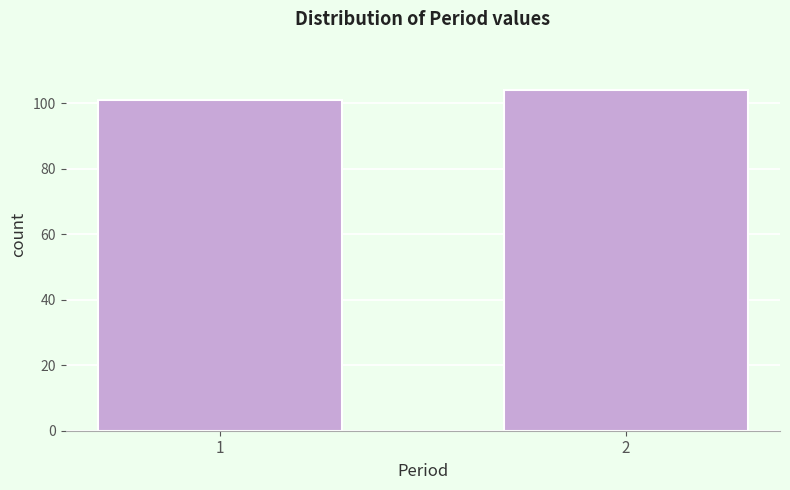

Reading left to right, list all the values displayed in this chart.

101	104